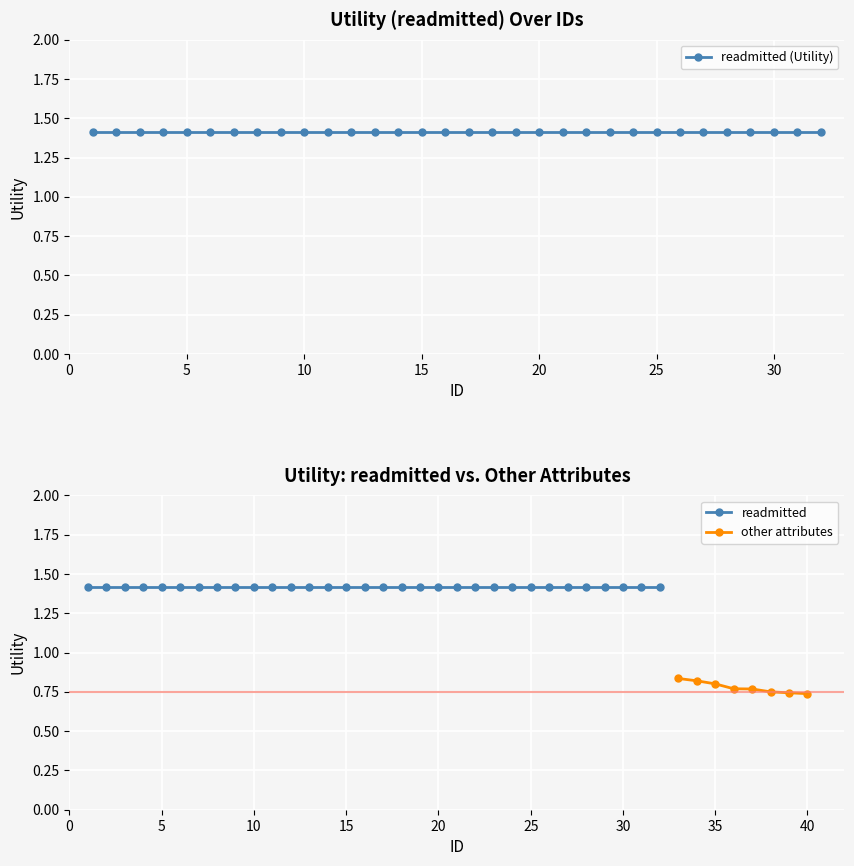

How many series are shown in this chart?

2